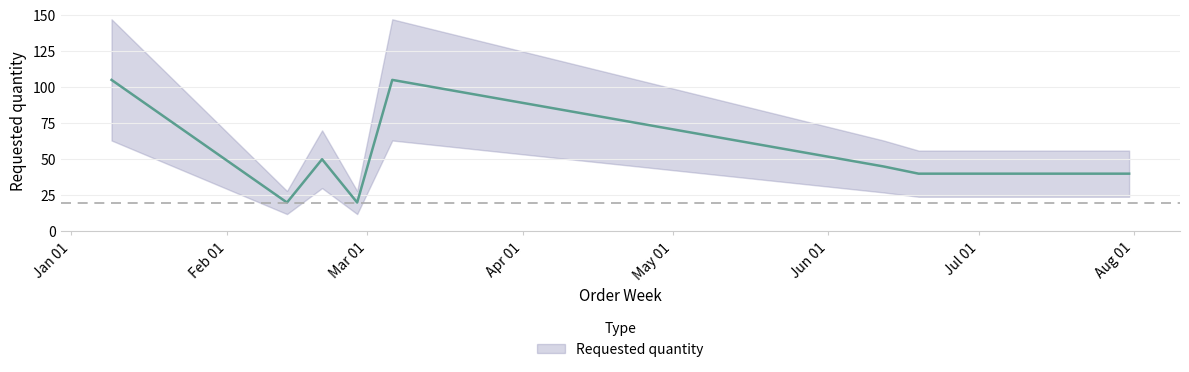

Is this an area chart (filled region under the line)?

No